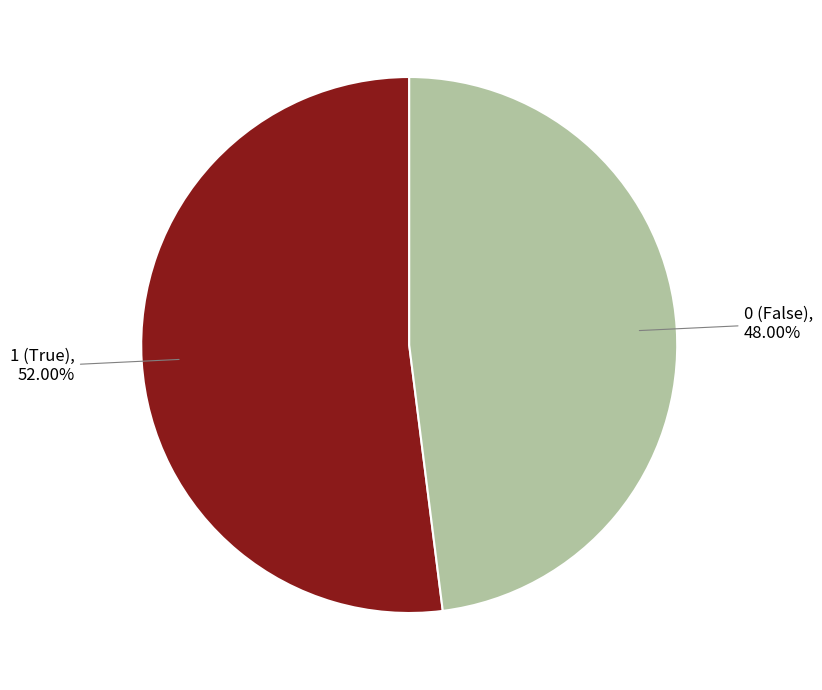

Is there a majority slice in this chart?

Yes